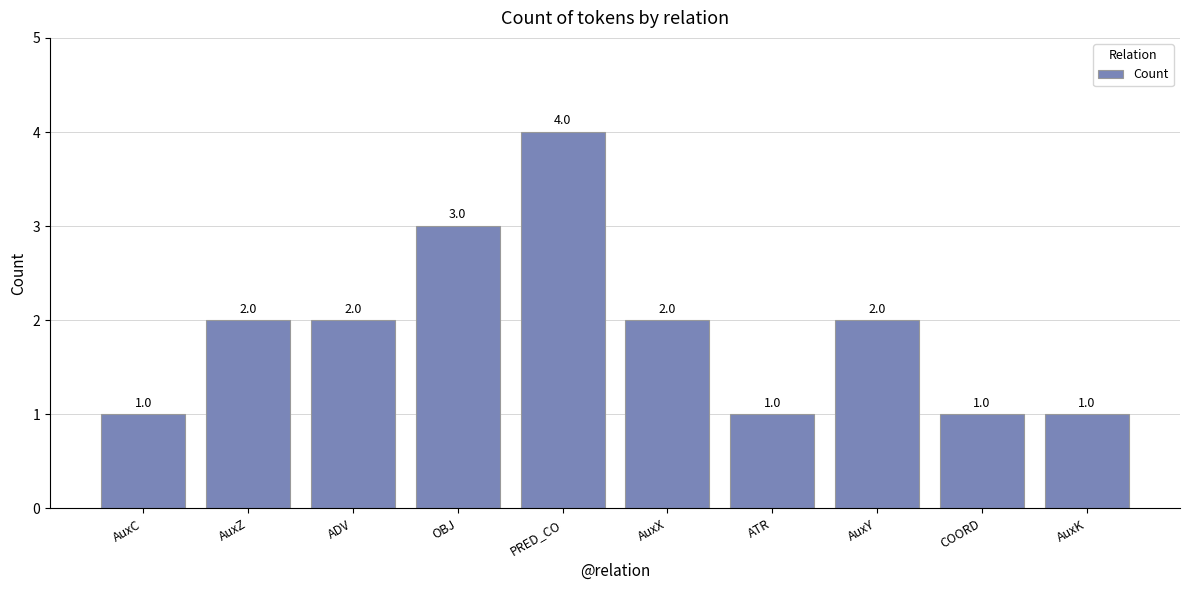

True or false: the data shows 4 at PRED_CO.

True